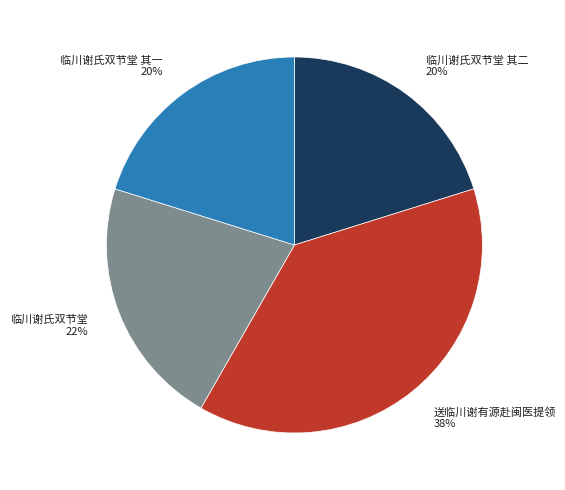

Is 临川谢氏双节堂 the majority of the pie?

No